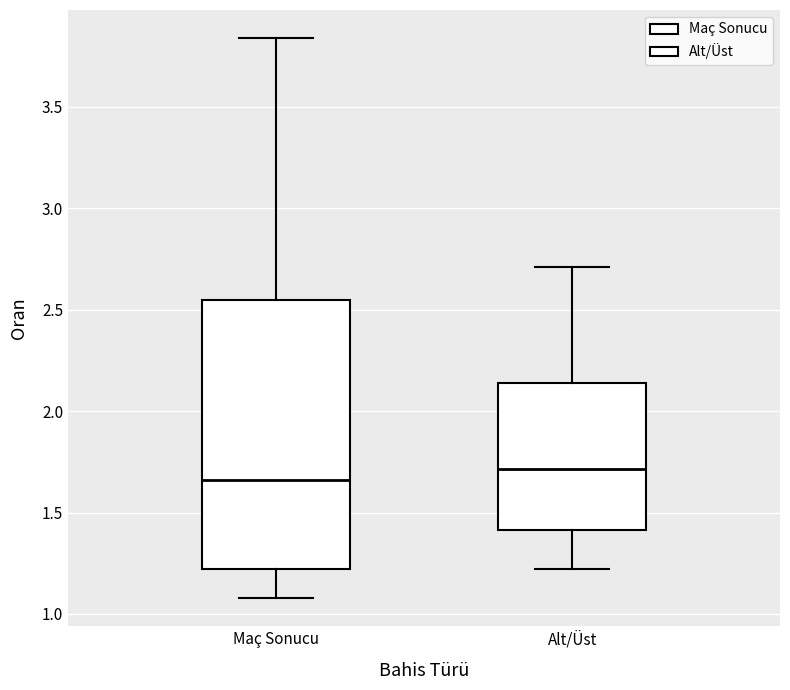

Which box's median line is the highest?

Alt/Üst